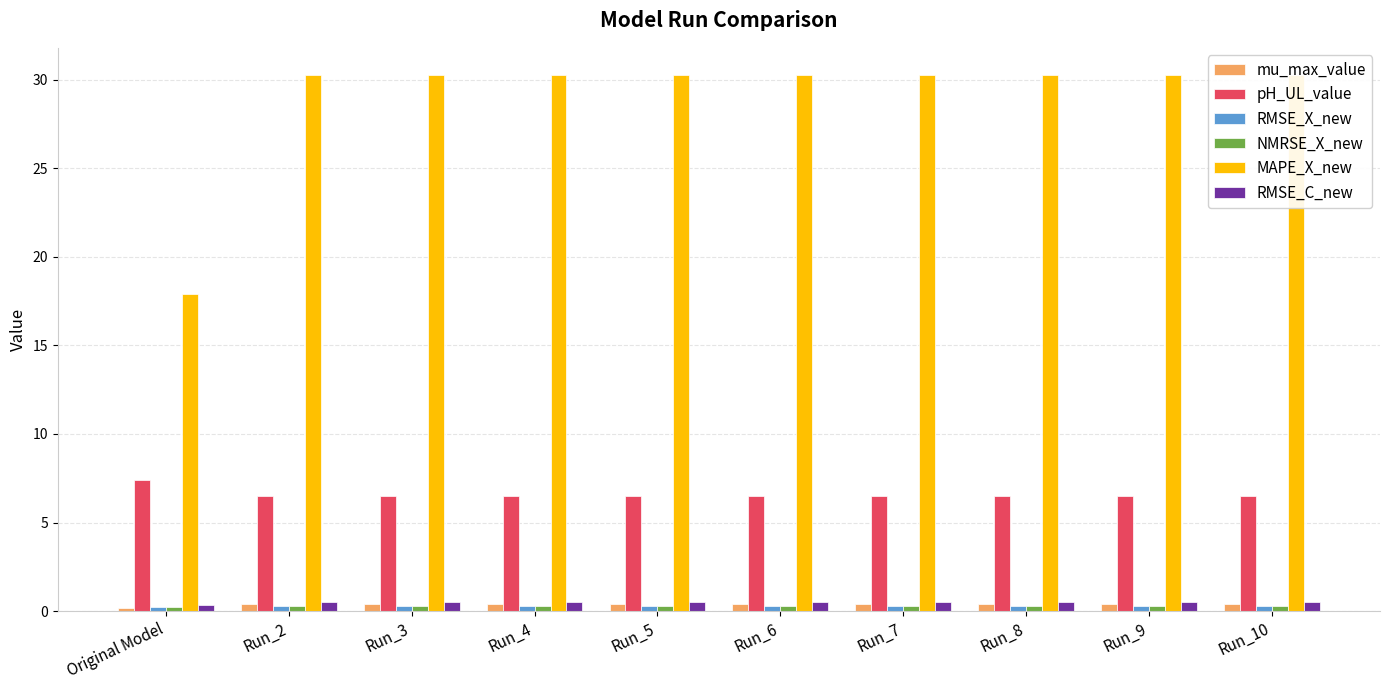

What is the maximum value for MAPE_X_new?

30.3